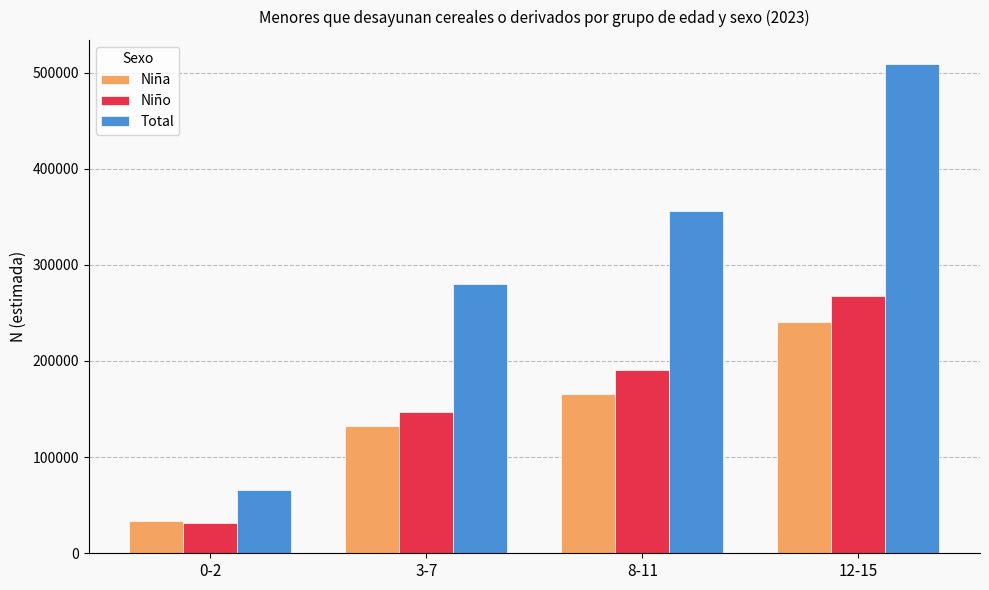

Which series changed the most between 0-2 and 12-15?

Total